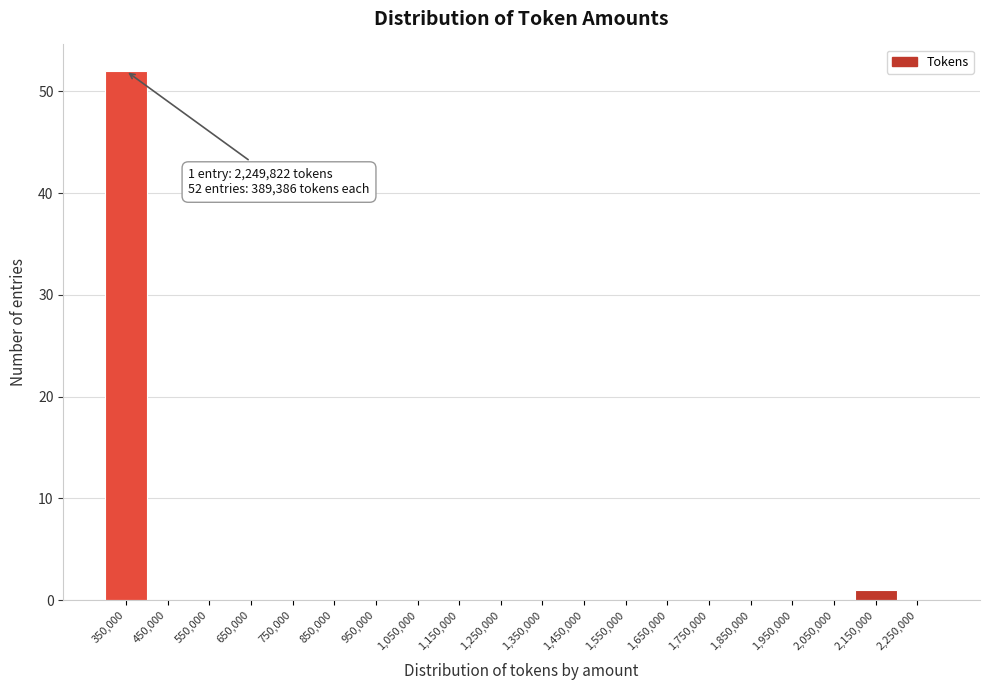

Reading left to right, what are all the values shown in this chart?

350,000=52	450,000=0	550,000=0	650,000=0	750,000=0	850,000=0	950,000=0	1,050,000=0	1,150,000=0	1,250,000=0	1,350,000=0	1,450,000=0	1,550,000=0	1,650,000=0	1,750,000=0	1,850,000=0	1,950,000=0	2,050,000=0	2,150,000=1	2,250,000=0